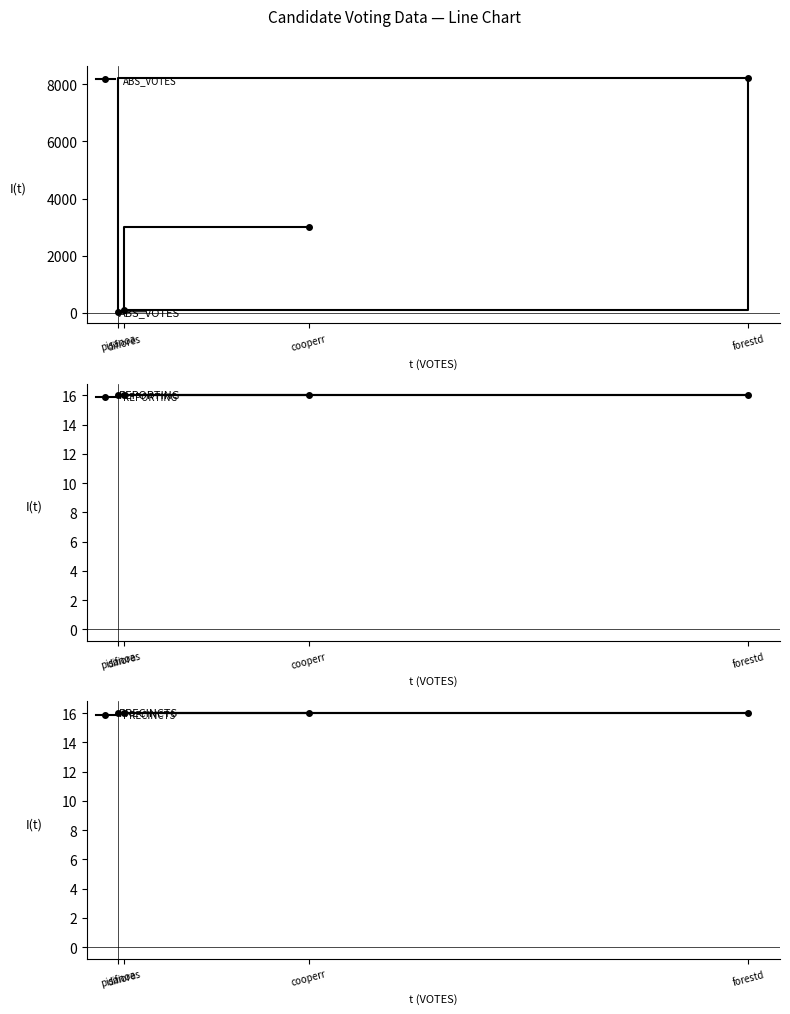

Which has a higher value, pisanoa or cooperr?

cooperr